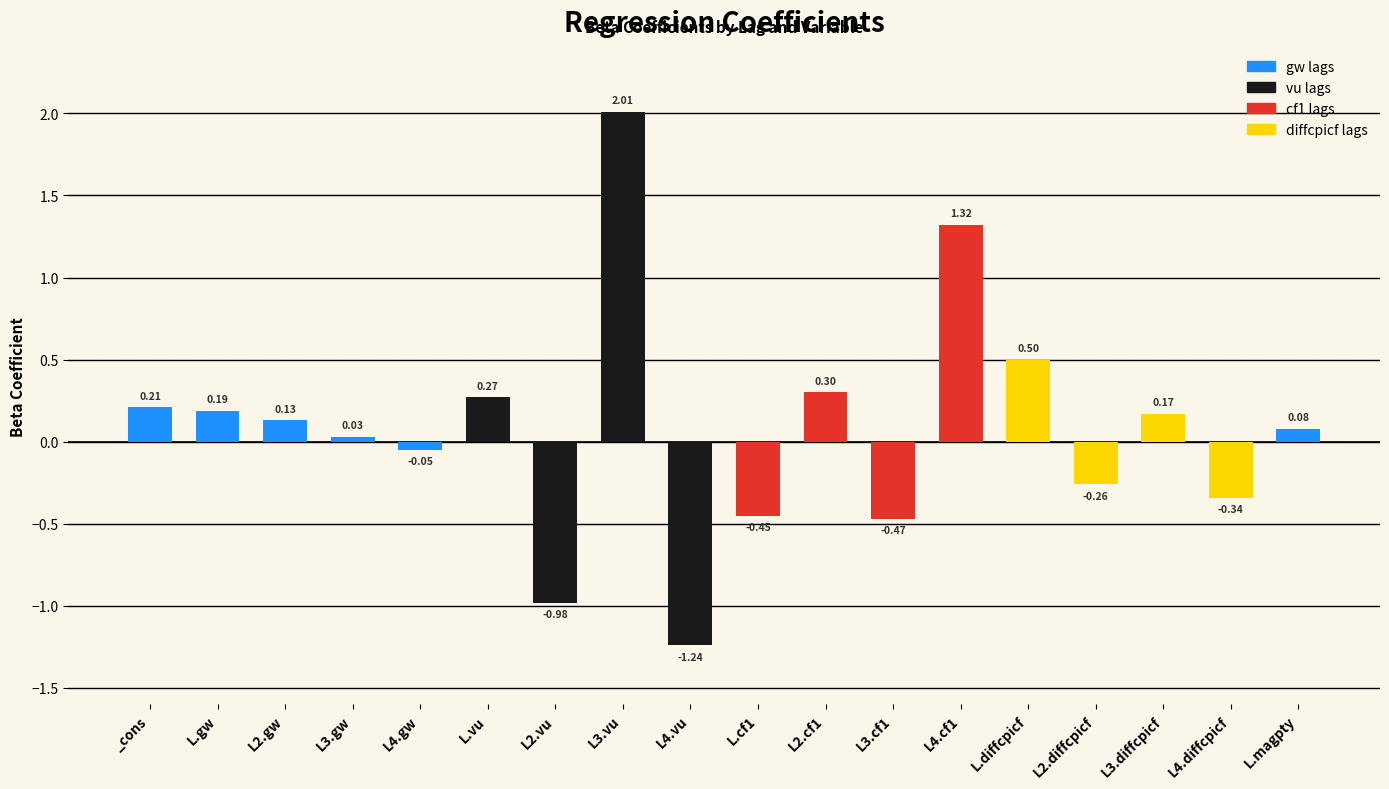

What is the label of the 3rd bar from the right?

L3.diffcpicf